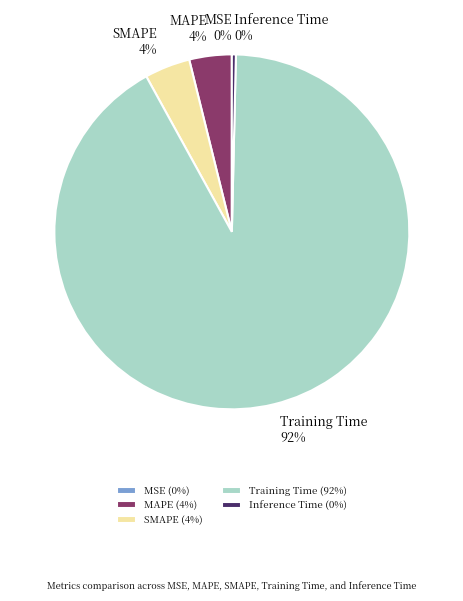

To the nearest percent, what is the difference between the largest and smallest slice percentages?

92%